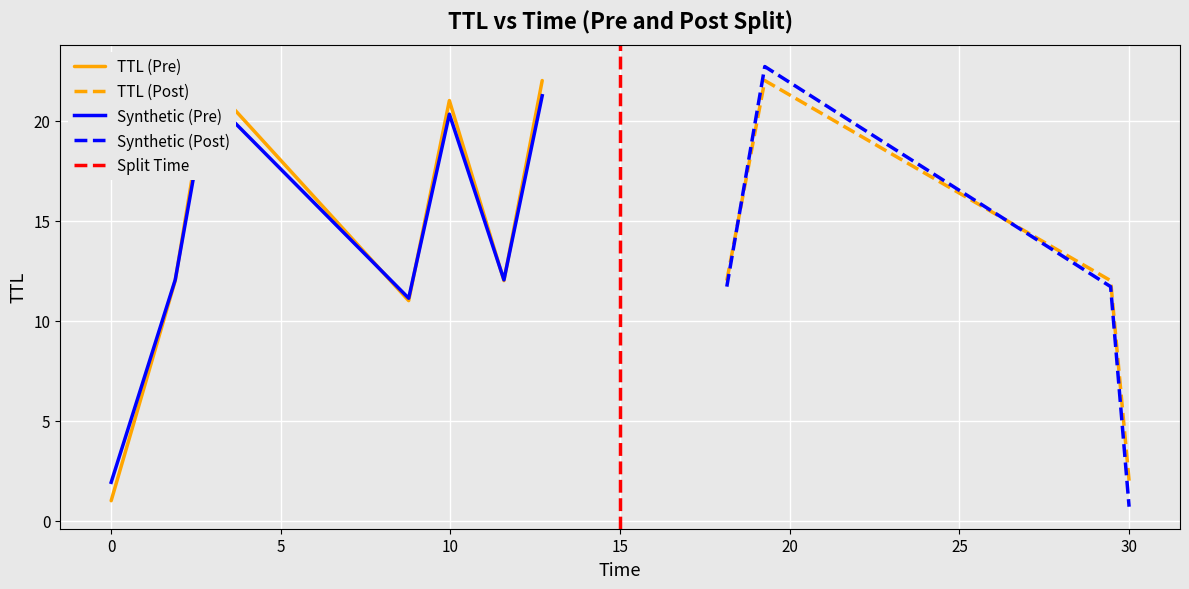

What is the value of the ttl point at the 6th from the left?

12.0